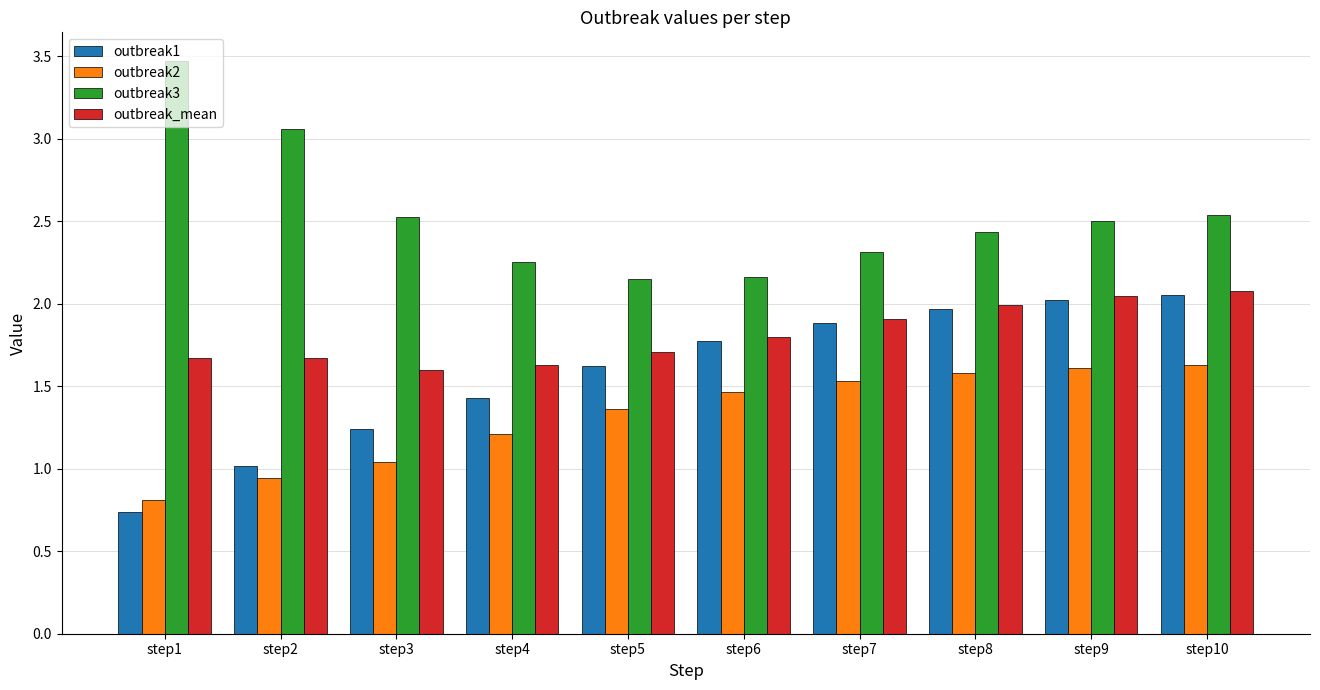

Between step7 and step10, which series saw the biggest shift?

outbreak3